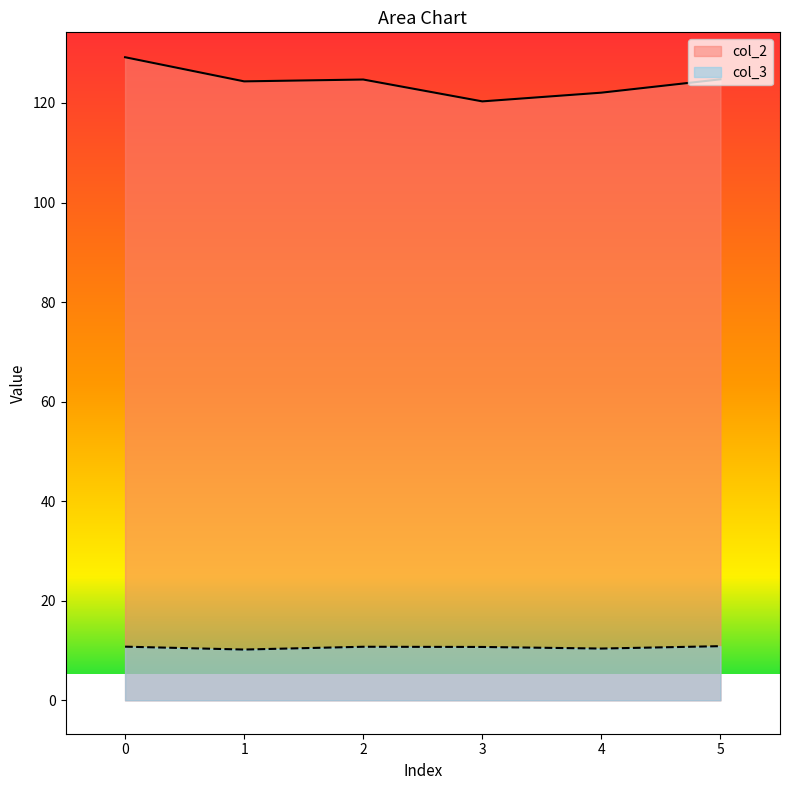

Where is col_3 nearest to the value 10?

1